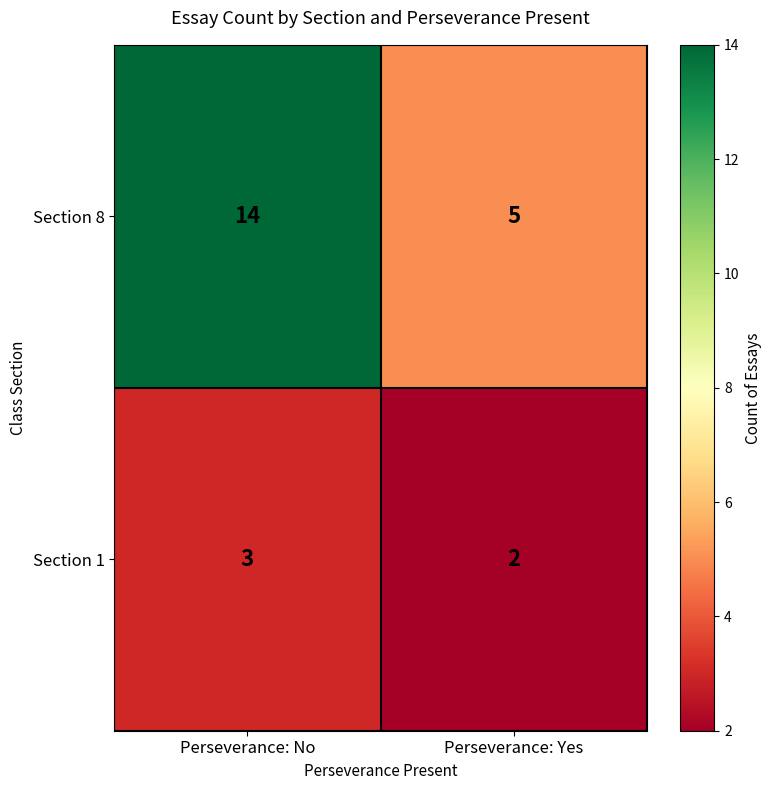

What is the greatest value displayed?

14